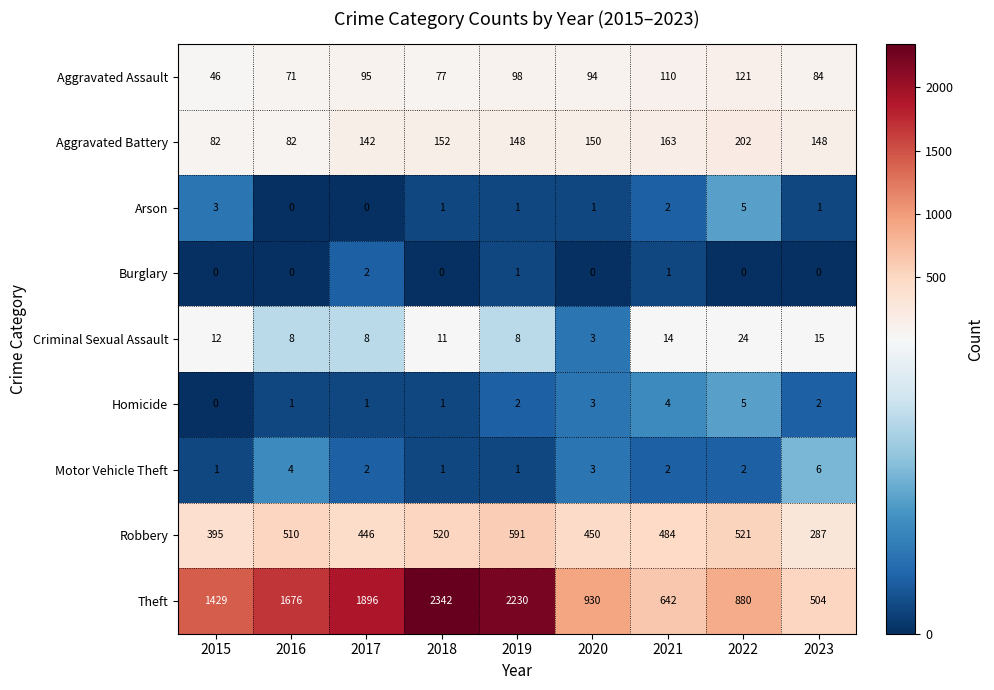

The Robbery series shows 395 at 2015. True or false?

True